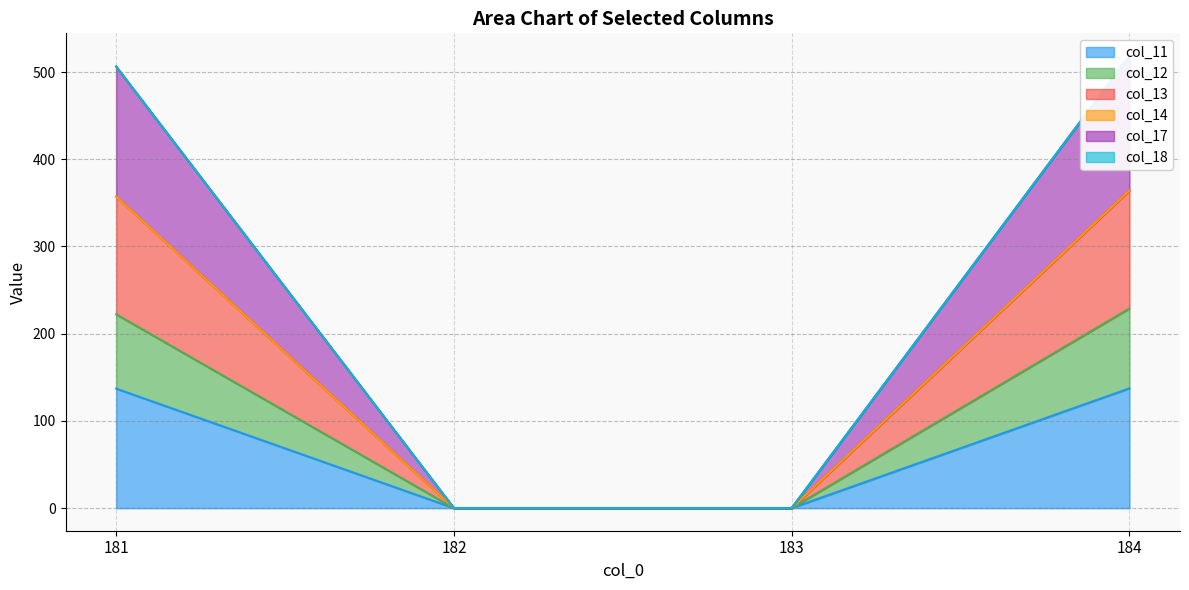

True or false: col_13 and col_17 intersect in this chart.

False